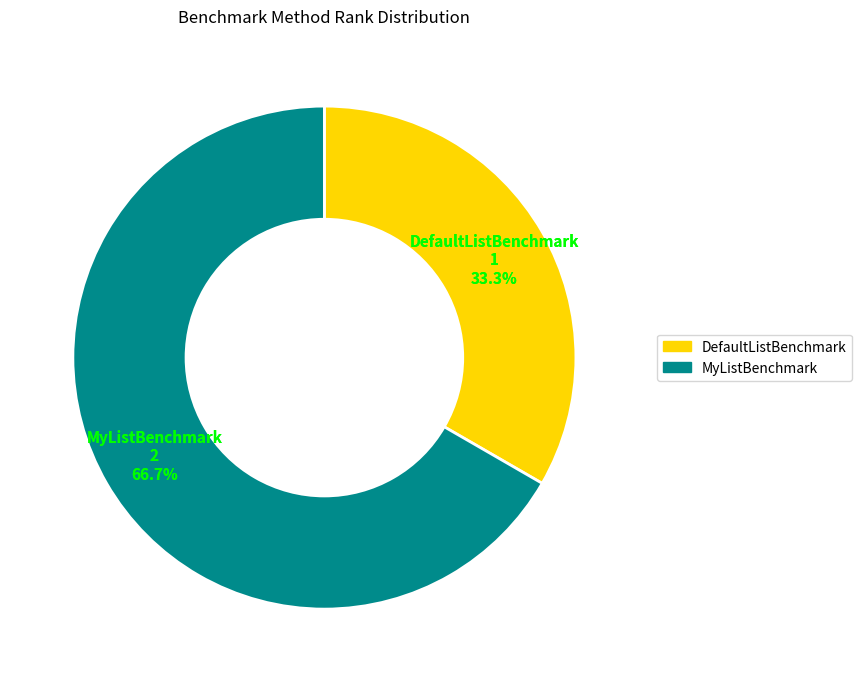

How many segments does this pie chart have?

2